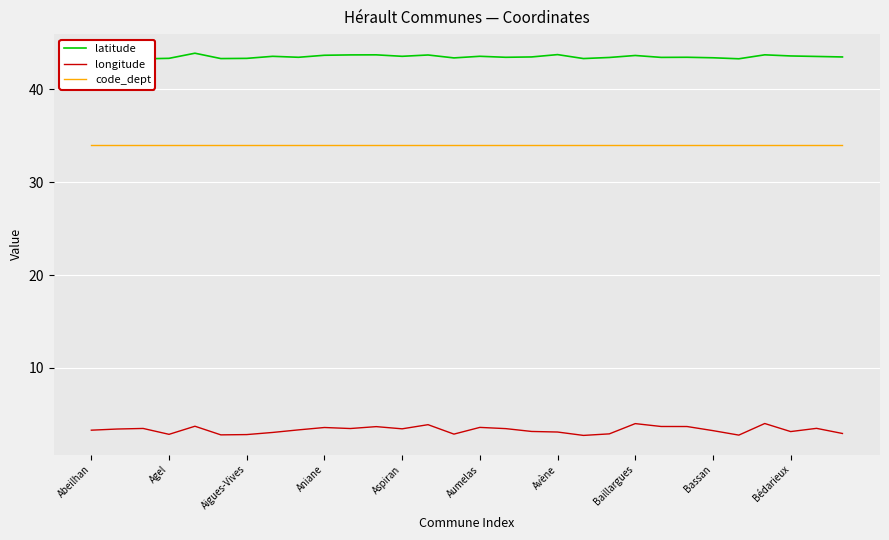

True or false: longitude and code_dept intersect in this chart.

False